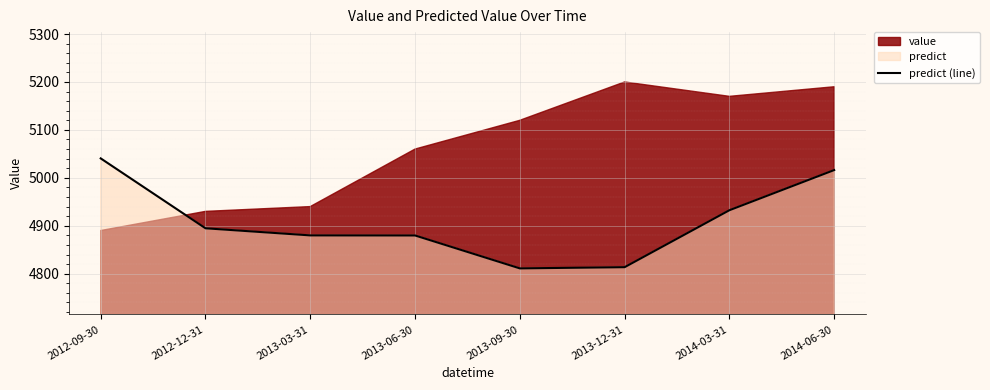

At which label does the data first exceed 4894?

2012-09-30